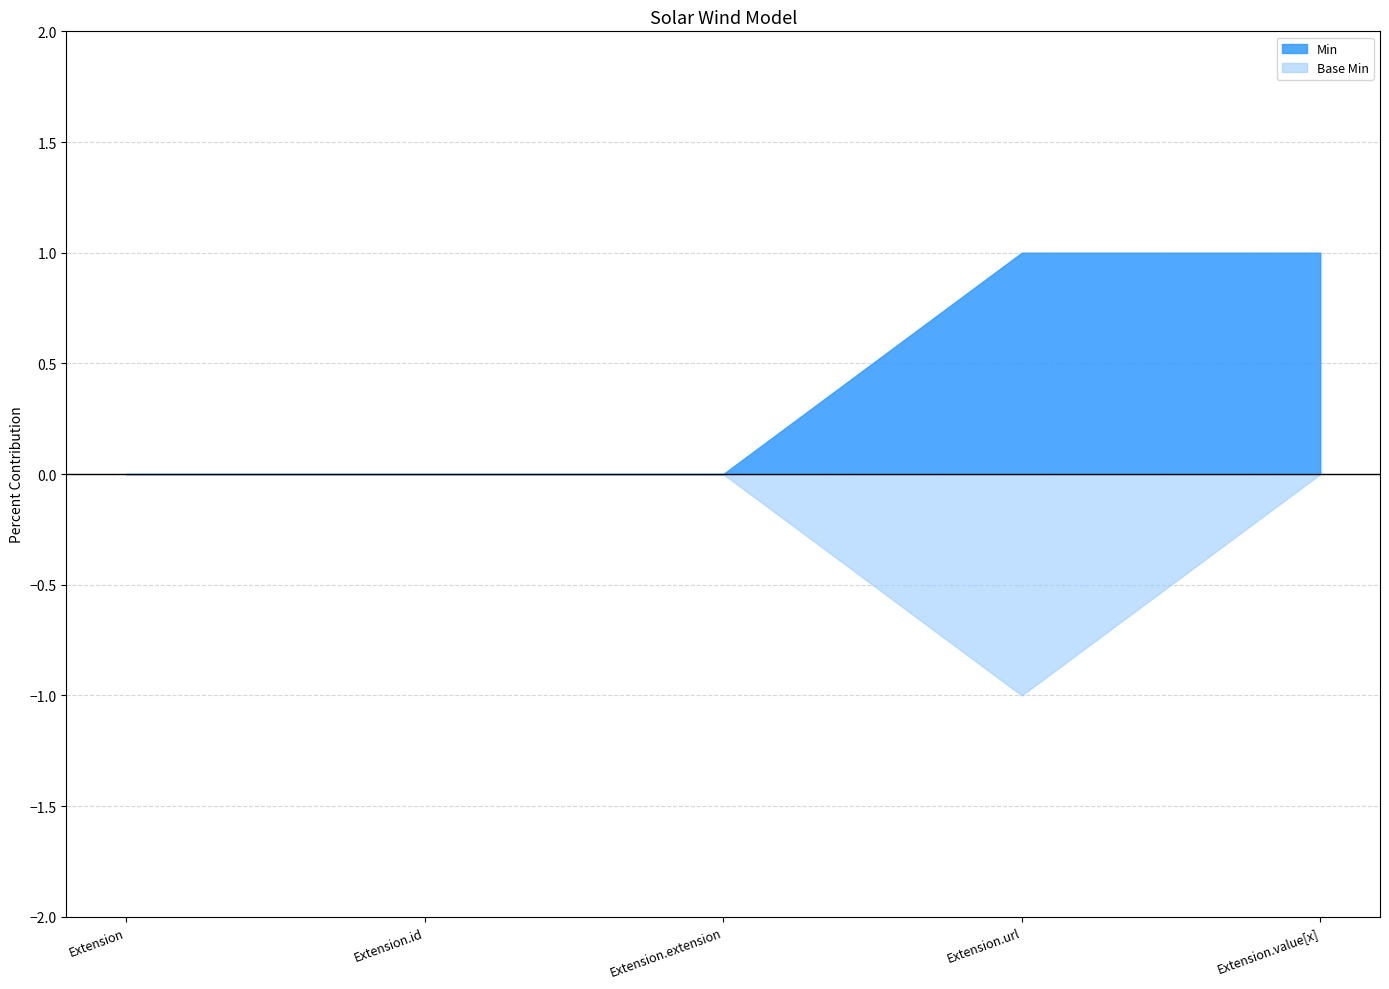

Reading right to left, list all the values displayed in this chart.

Min: Extension.value[x]=1	Extension.url=1	Extension.extension=0	Extension.id=0	Extension=0
Base Min: Extension.value[x]=0	Extension.url=-1	Extension.extension=0	Extension.id=0	Extension=0